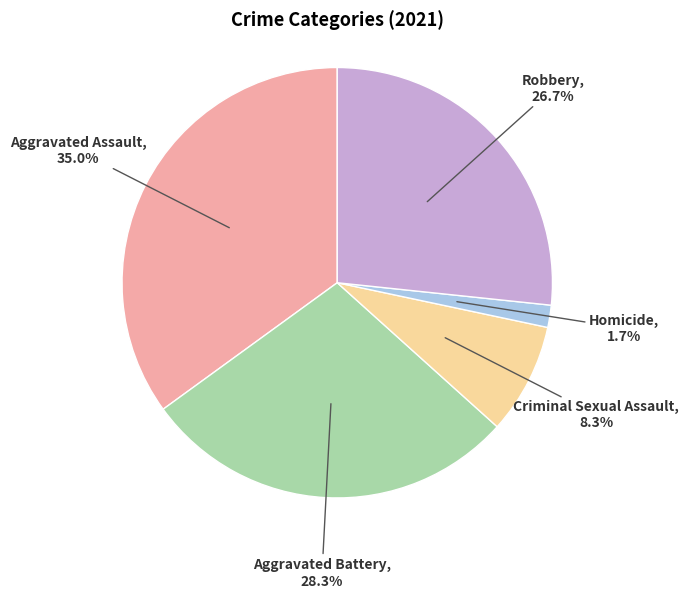

What is the ratio of the value at Robbery to the value at Aggravated Battery?

0.9